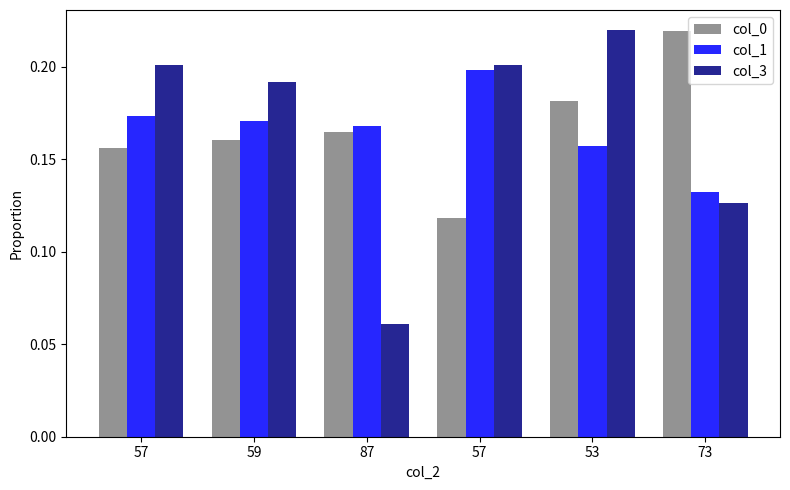

What is the spread (max minus min) of values at 87?

0.1